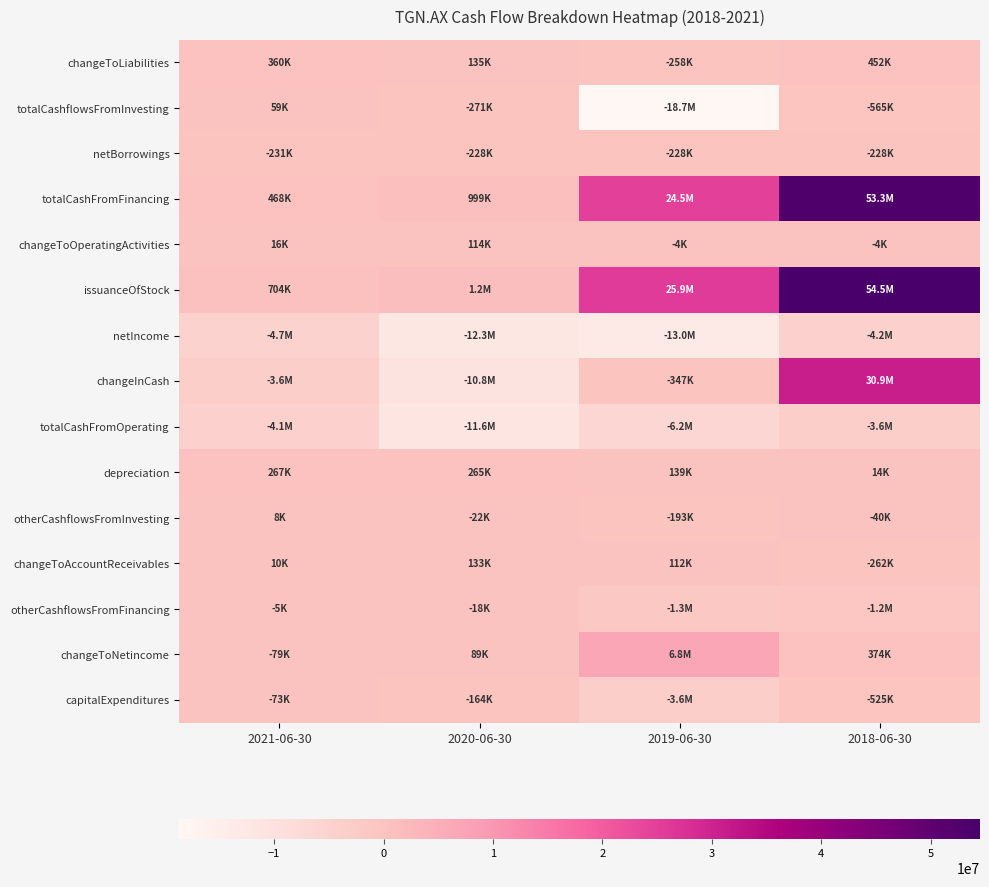

Which series has the widest spread of values?

issuanceOfStock